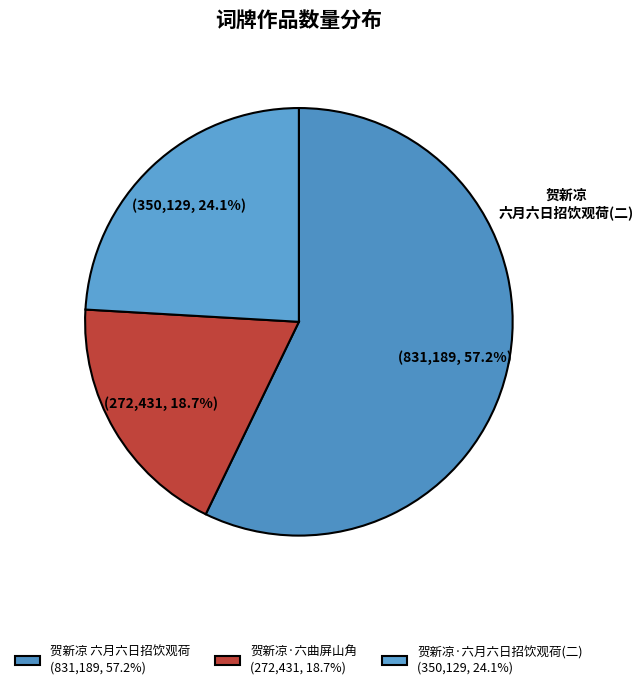

What is the largest slice in the pie chart?

贺新凉 六月六日招饮观荷 (831,189, 57.2%)